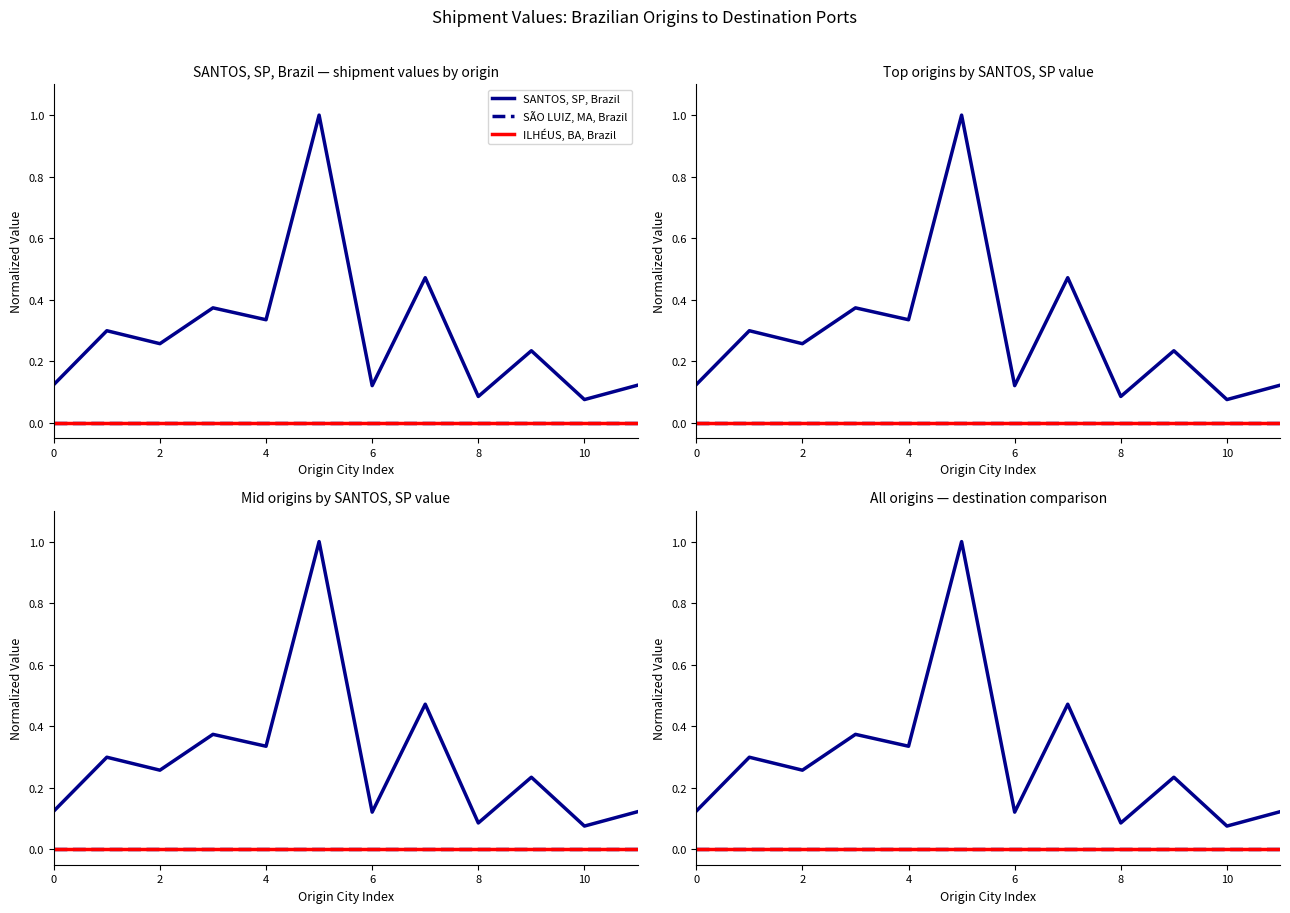

What is the greatest value displayed?

1.0